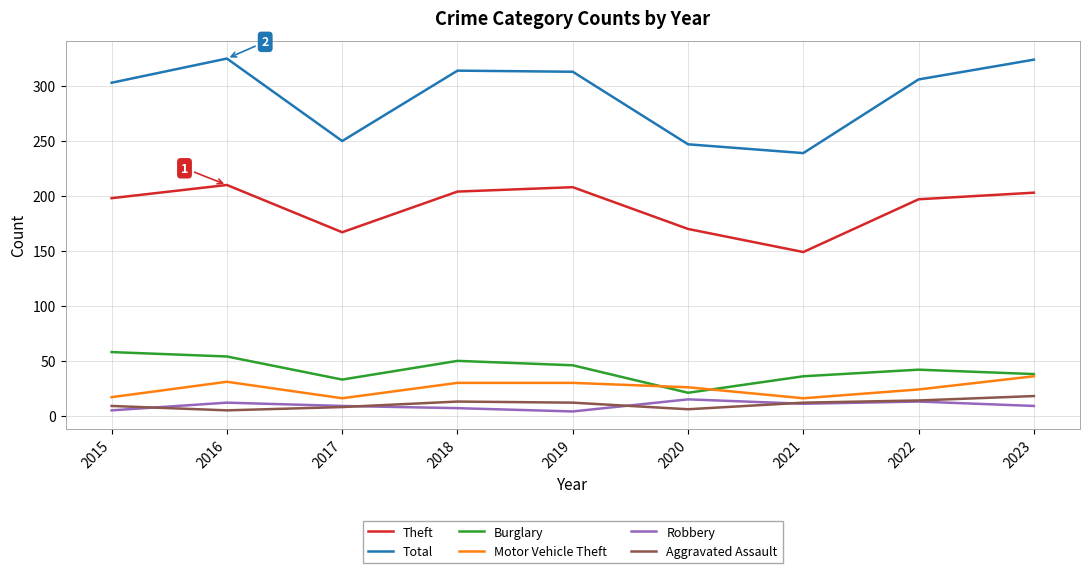

The value of Aggravated Assault at 2023 is 18. True or false?

True